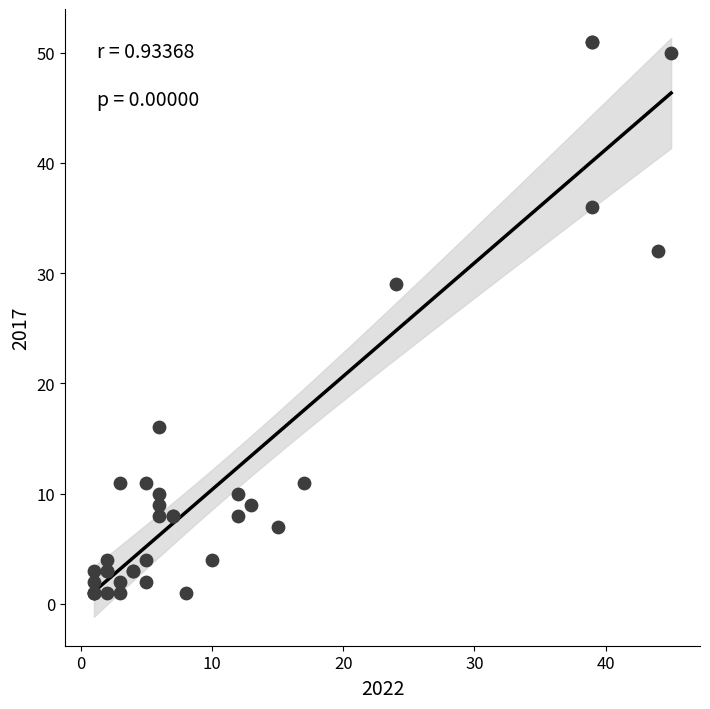

What Y value in the scatter plot is closest to 26?

29